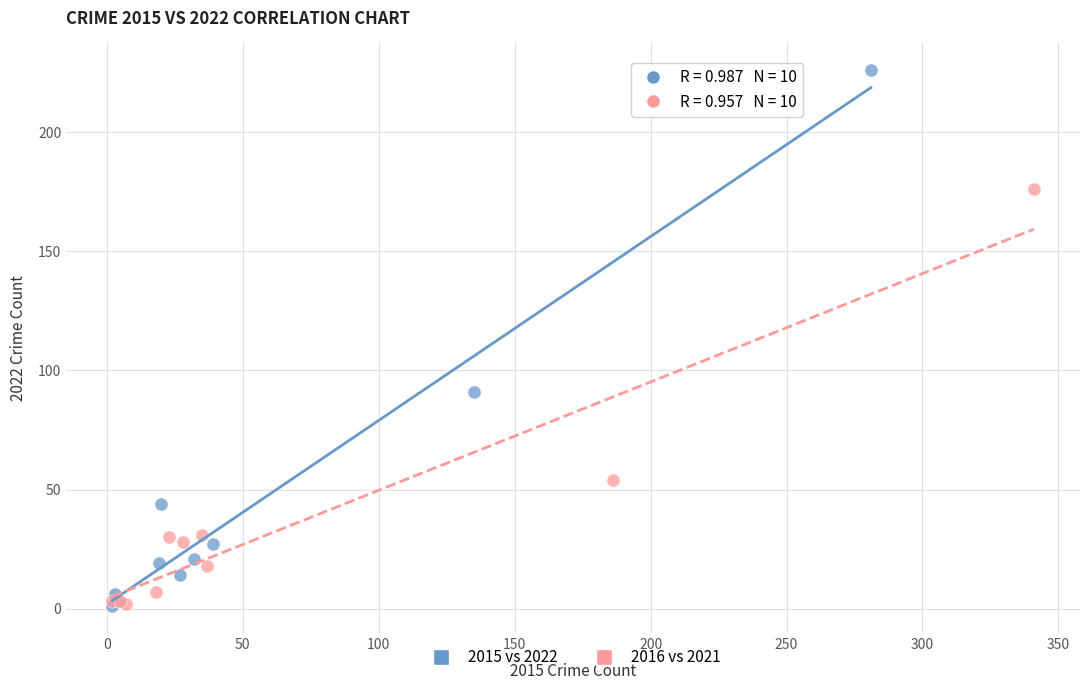

Which series contains the highest Y value?

2015 vs 2022